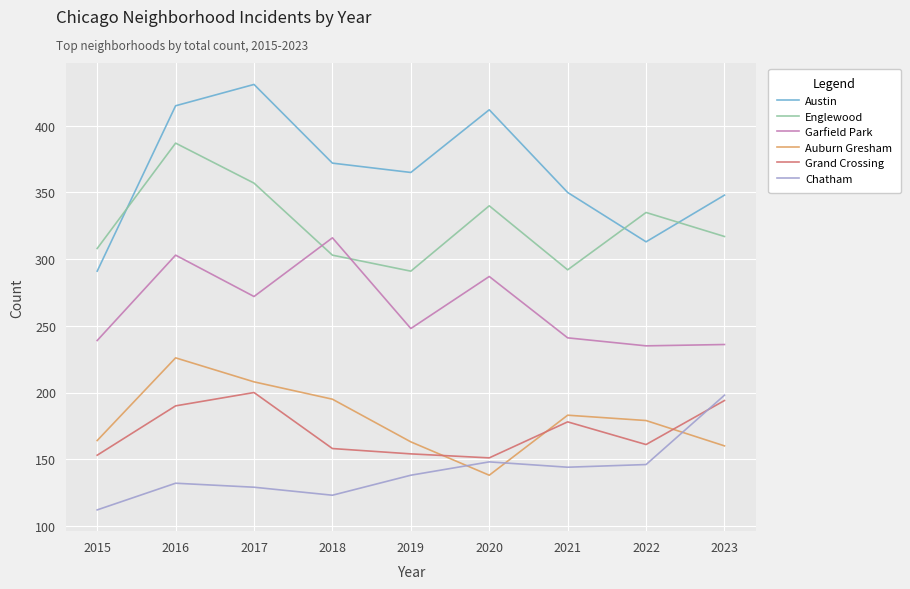

What is the spread (max minus min) of values at 2020?

274